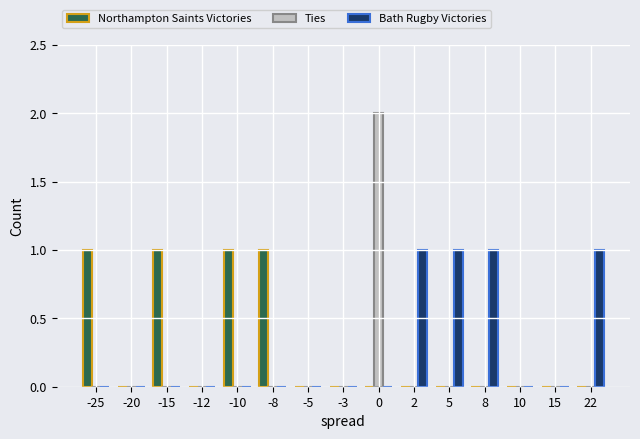

How many Bath Rugby Victories values are between 0 and 1?

15